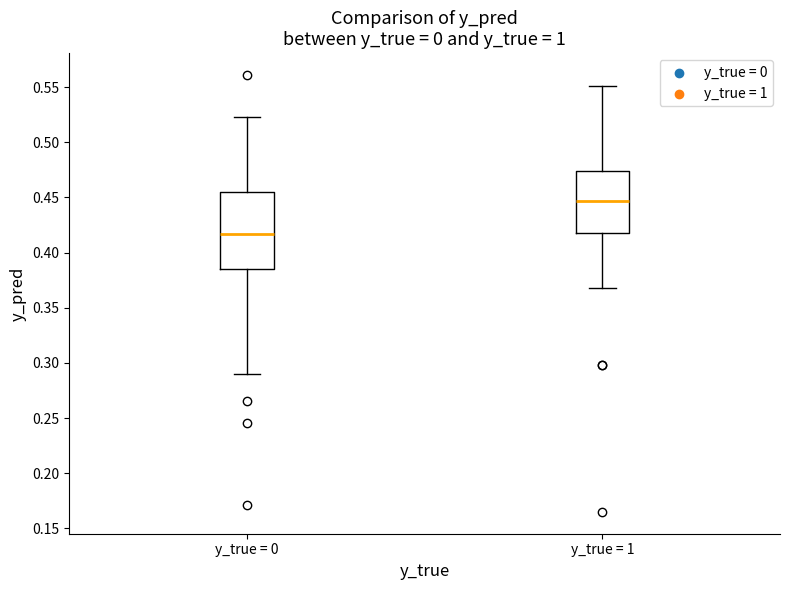

Where does the lower whisker of the box for y_true = 0 end on the y-axis? The values are not printed on the chart, so give them approximately, as read against the axis.

0.290